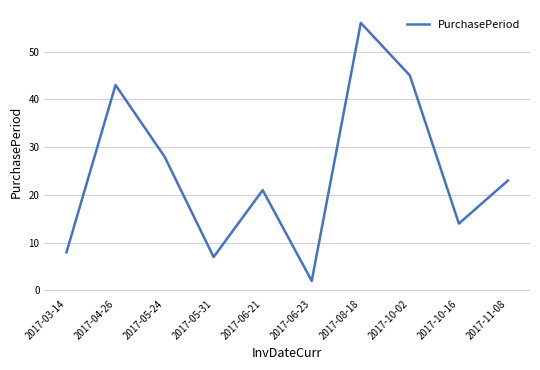

What position from the left is 2017-06-23?

6